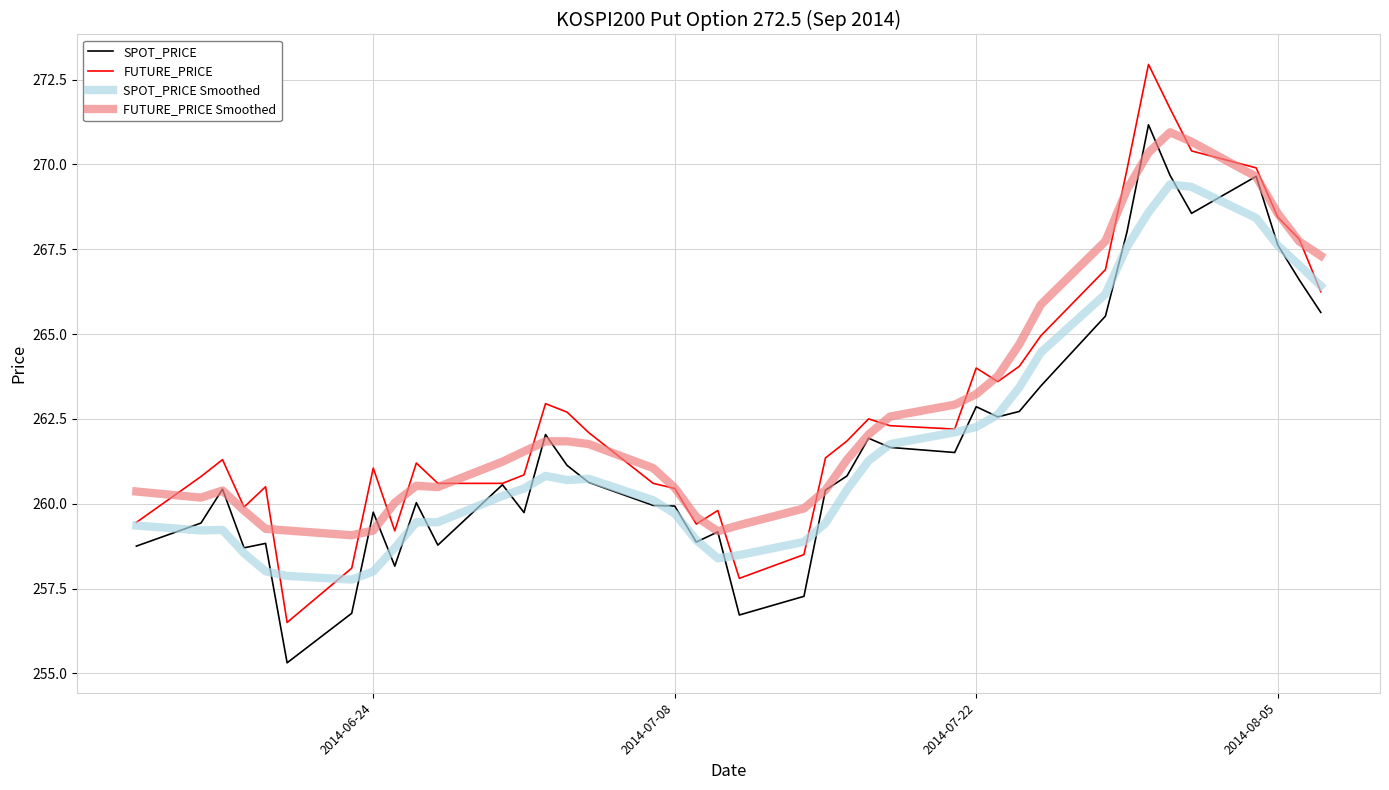

Which series has the largest range (max minus min)?

FUTURE_PRICE